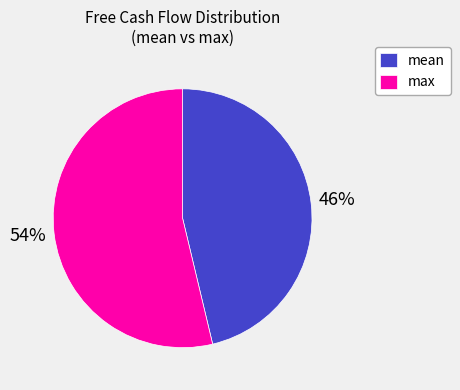

To the nearest percent, what is the average slice percentage?

50%